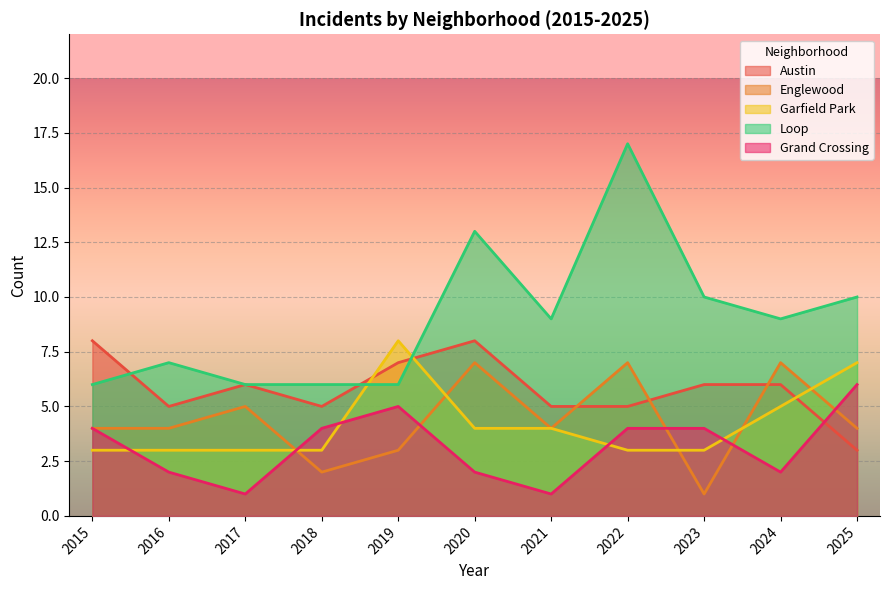

Which category has the lowest value across all series?

2023